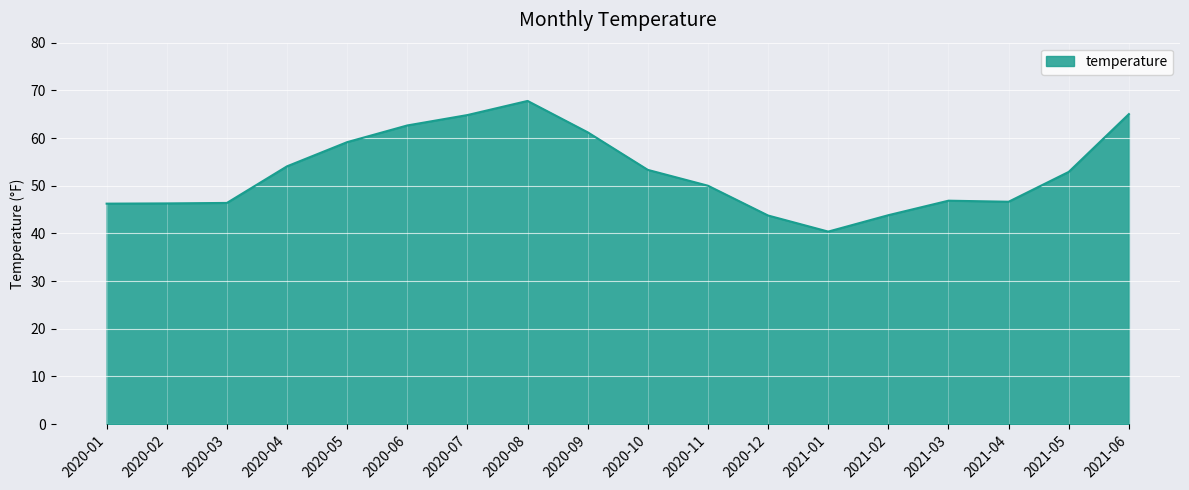

The chart shows a value of 46.3 at 2020-02. True or false?

True